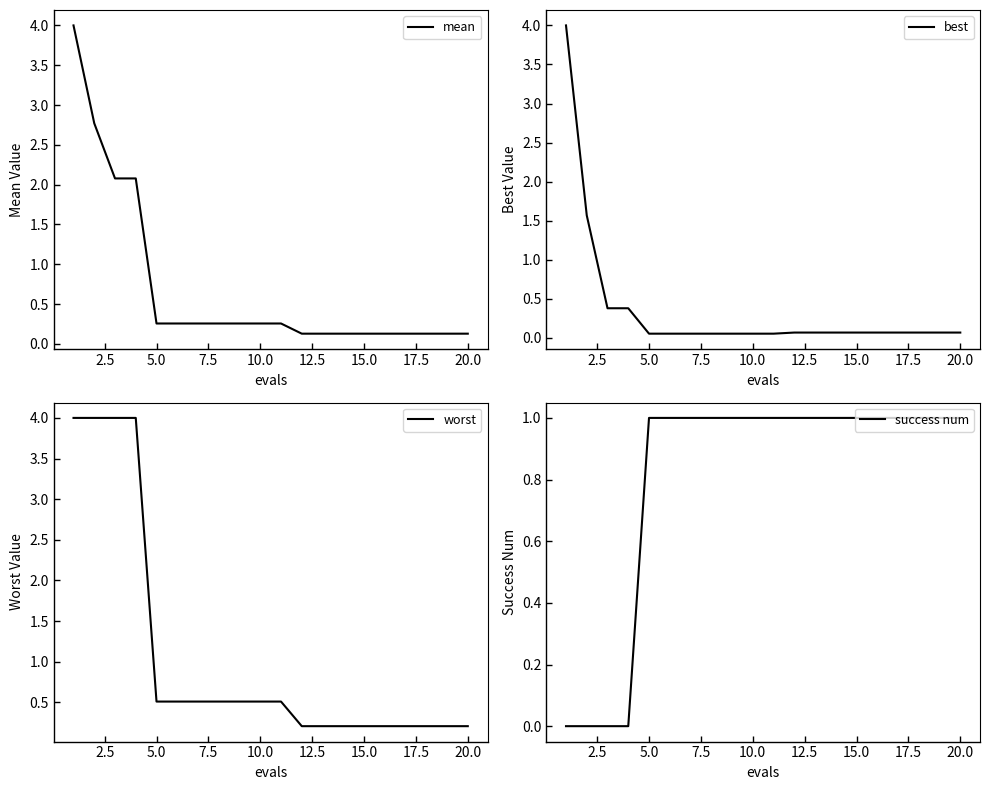

Reading right to left, transcribe all the data shown in this chart.

mean: 0.1	0.1	0.1	0.1	0.1	0.1	0.1	0.1	0.1	0.3	0.3	0.3	0.3	0.3	0.3	0.3	2.1	2.1	2.8	4.0
best: 0.1	0.1	0.1	0.1	0.1	0.1	0.1	0.1	0.1	0.1	0.1	0.1	0.1	0.1	0.1	0.1	0.4	0.4	1.6	4.0
worst: 0.2	0.2	0.2	0.2	0.2	0.2	0.2	0.2	0.2	0.5	0.5	0.5	0.5	0.5	0.5	0.5	4.0	4.0	4.0	4.0
success num: 1.0	1.0	1.0	1.0	1.0	1.0	1.0	1.0	1.0	1.0	1.0	1.0	1.0	1.0	1.0	1.0	0.0	0.0	0.0	0.0